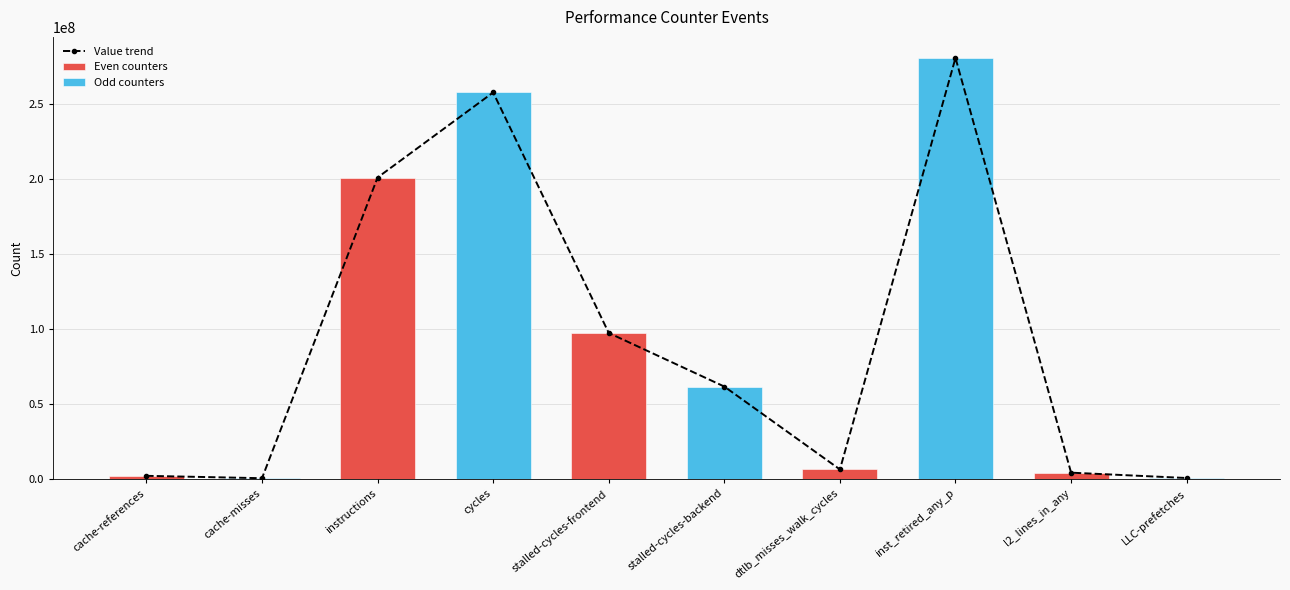

Reading right to left, extract all data points from this chart.

506400	4082830	280683500	6233872	61503510	97259468	257663487	200930467	382339	1968100